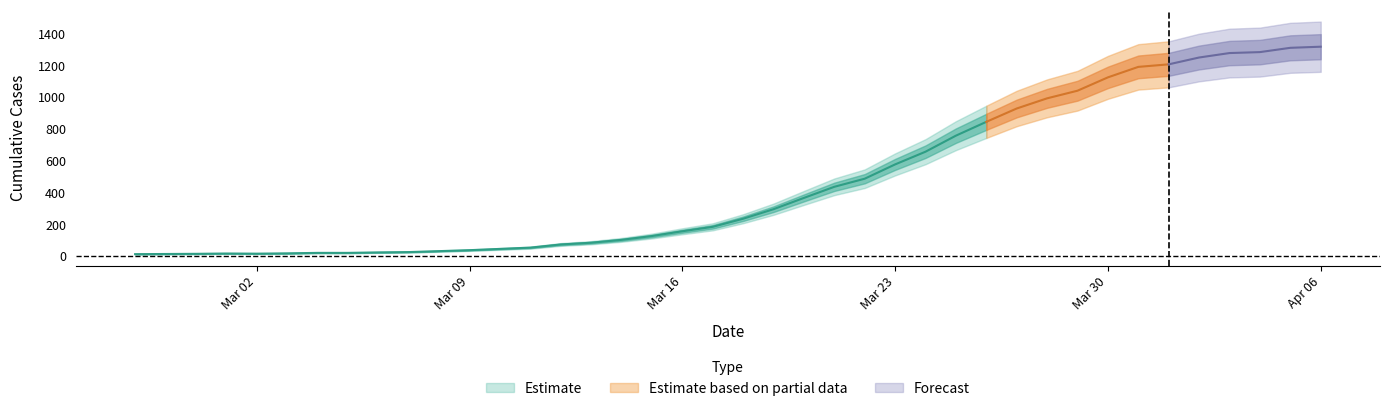

What is the label of the 15th point from the right?

2020-03-23